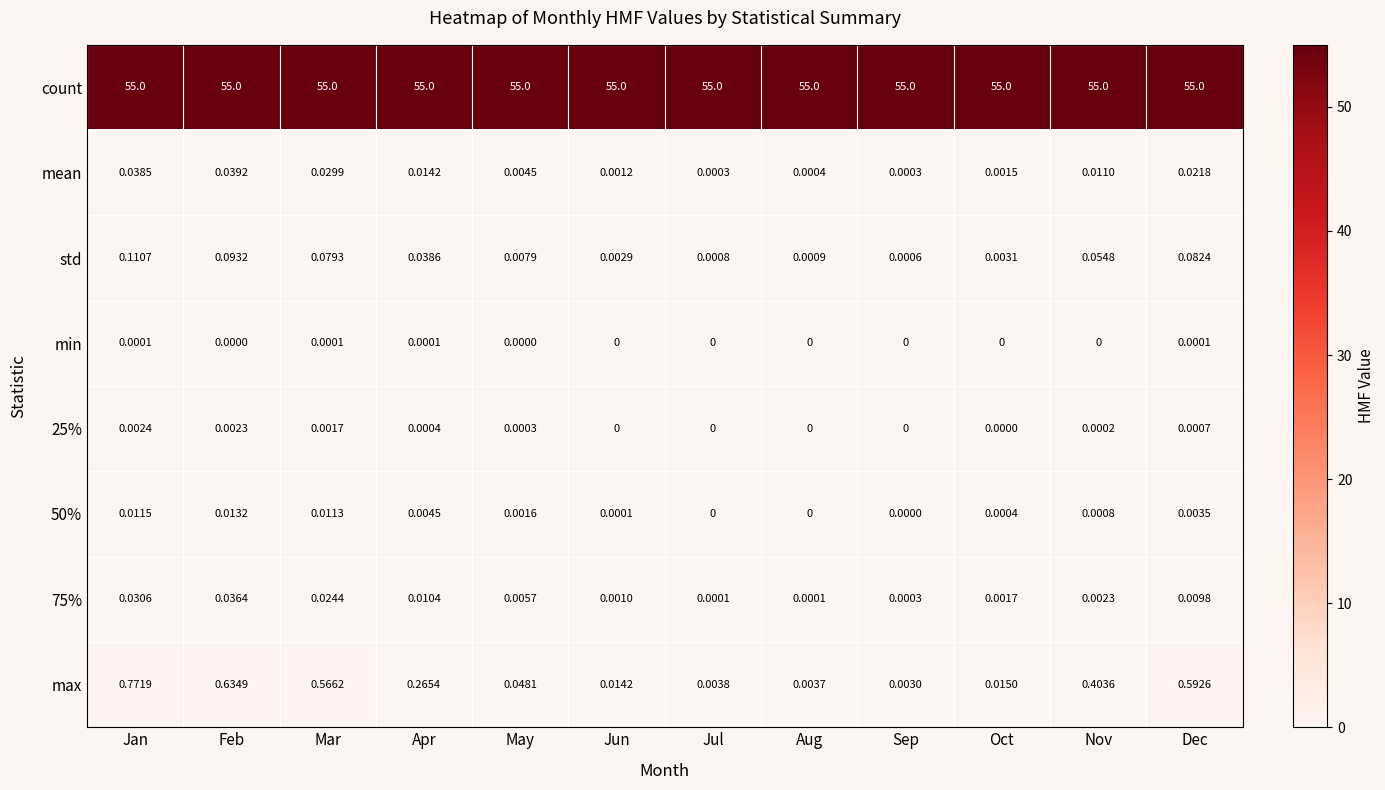

What is the total value across all series at Nov?

55.5